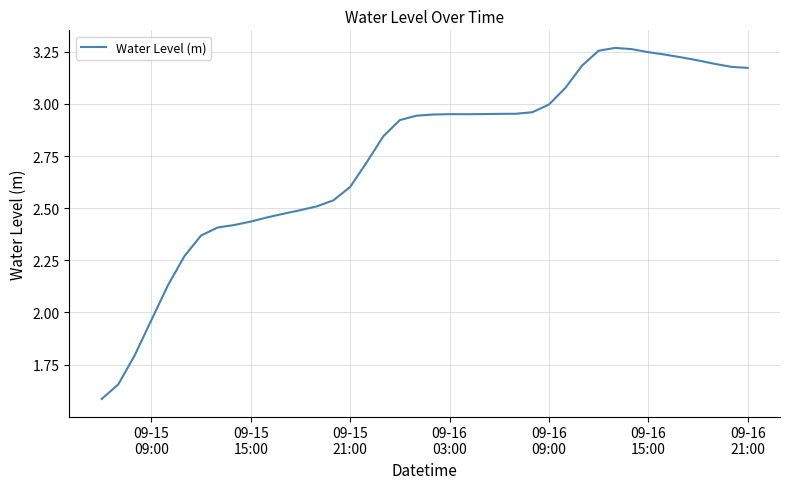

What is the smallest value displayed?

1.6